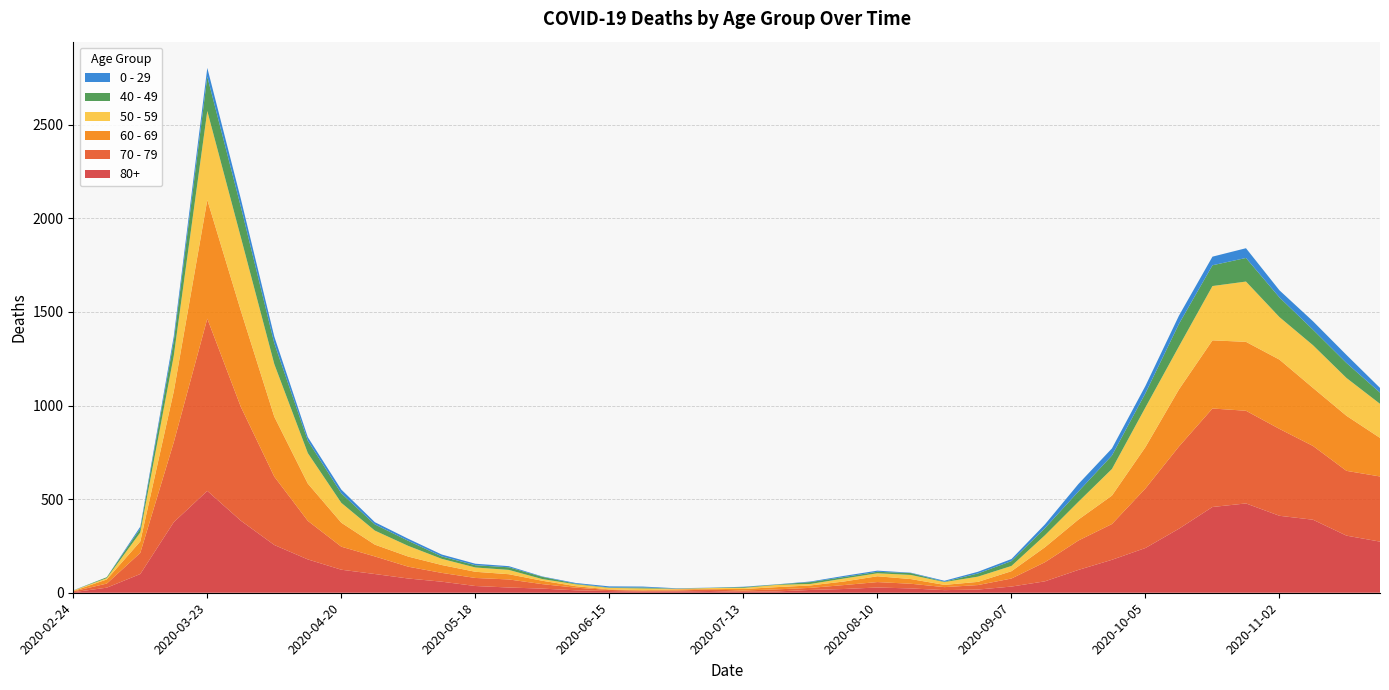

Reading left to right, transcribe all the data shown in this chart.

80+: 3	27	100	377	544	385	255	178	123	100	76	59	36	28	22	13	9	6	7	9	5	7	15	20	28	23	14	17	33	61	122	176	239	342	458	477	411	390	305	273
70 - 79: 4	22	113	427	920	608	365	206	123	94	63	47	43	43	24	14	6	5	5	8	7	11	11	21	29	25	16	24	43	102	157	191	318	439	526	495	464	394	346	348
60 - 69: 2	22	61	272	634	514	320	199	128	63	54	42	33	28	18	8	3	3	6	3	8	12	13	19	31	25	12	17	39	80	112	152	221	305	364	368	370	310	294	206
50 - 59: 3	7	48	190	475	392	281	163	106	75	57	33	23	23	9	10	8	9	3	5	6	12	8	16	16	22	15	28	28	64	95	142	212	230	290	322	227	228	202	182
40 - 49: 0	5	21	79	183	163	111	66	51	33	27	13	12	14	12	3	2	5	1	1	4	2	10	8	8	10	2	17	26	38	55	72	76	120	111	126	105	83	80	60
0 - 29: 1	0	10	25	47	42	36	19	20	12	11	10	8	6	2	4	6	5	2	1	2	1	3	6	6	2	5	9	11	20	40	38	39	44	46	52	38	45	43	25